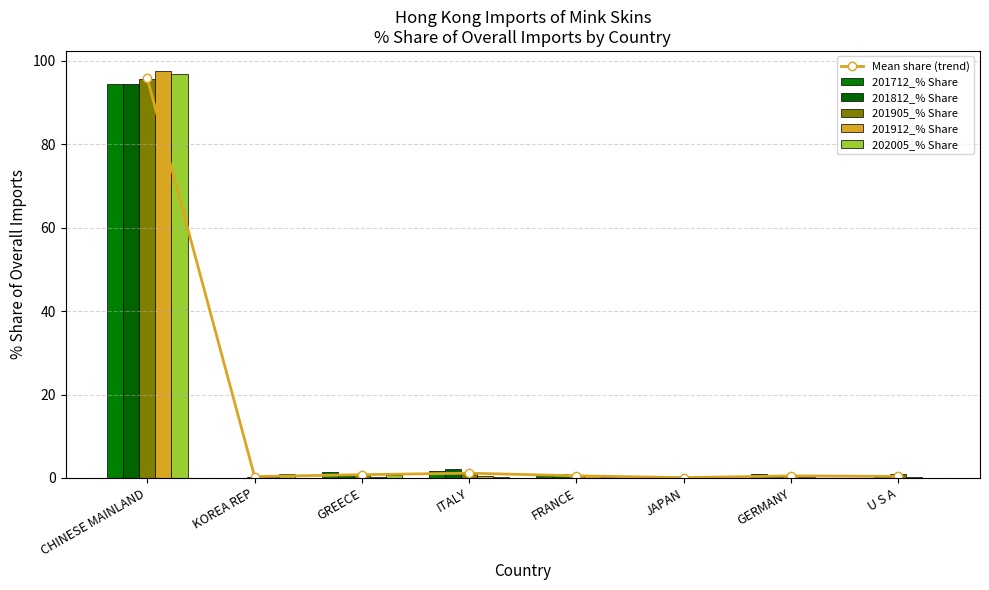

Are the bars horizontal?

No